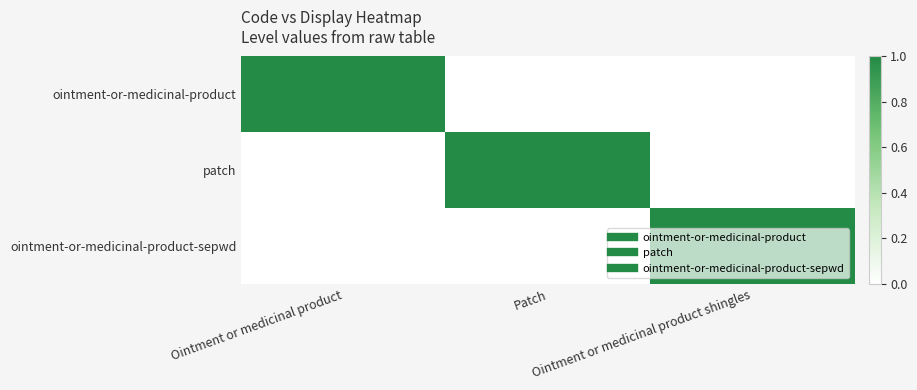

At how many categories does at least one series exceed 0?

3